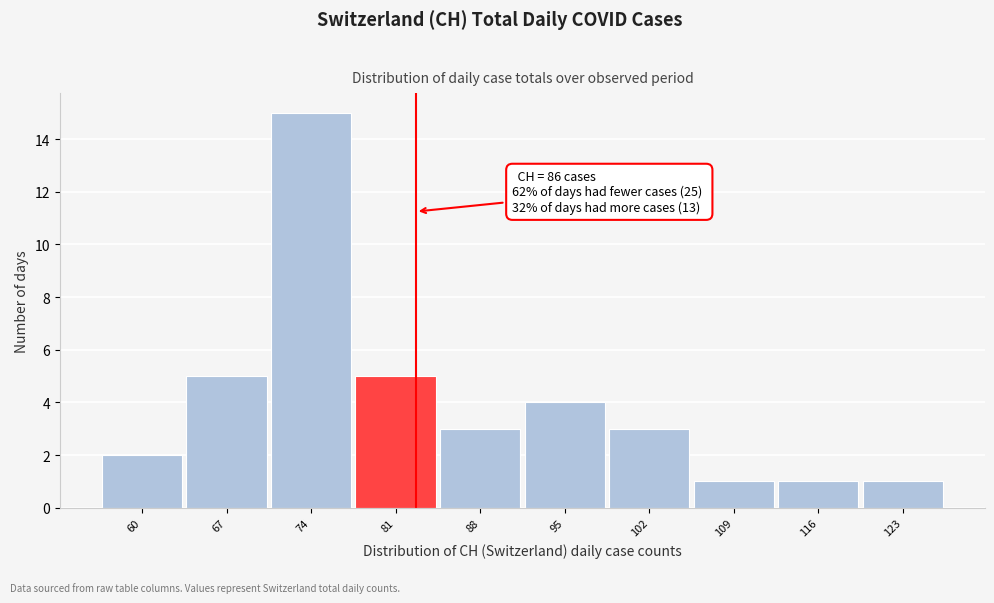

Reading right to left, extract all data points from this chart.

123=1	116=1	109=1	102=3	95=4	88=3	81=5	74=15	67=5	60=2